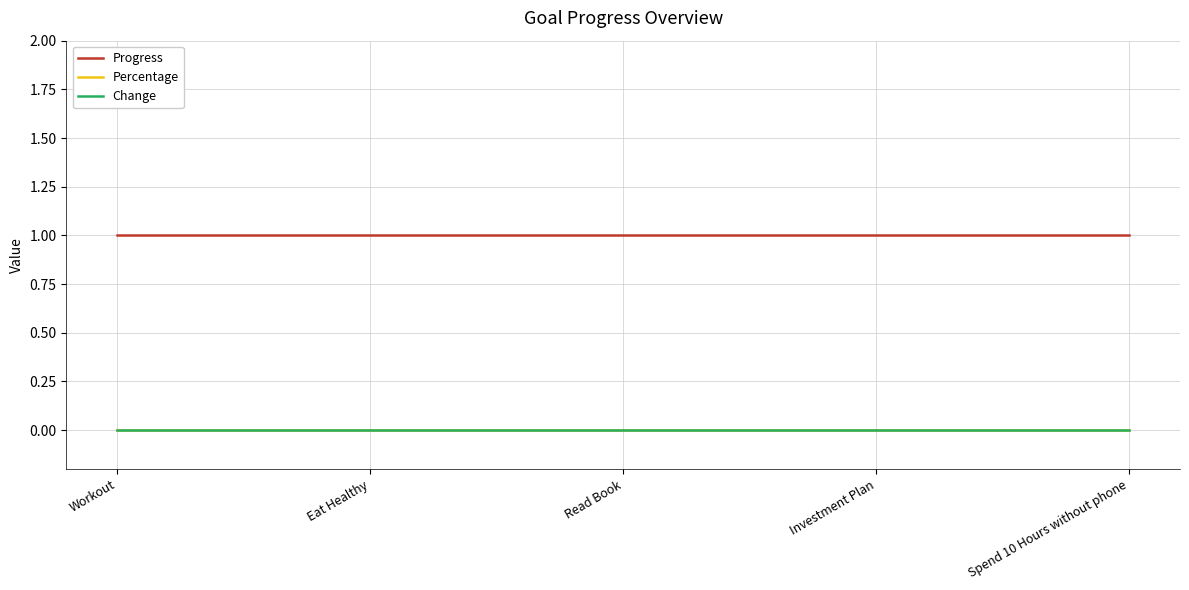

Does the chart have visible grid lines?

Yes